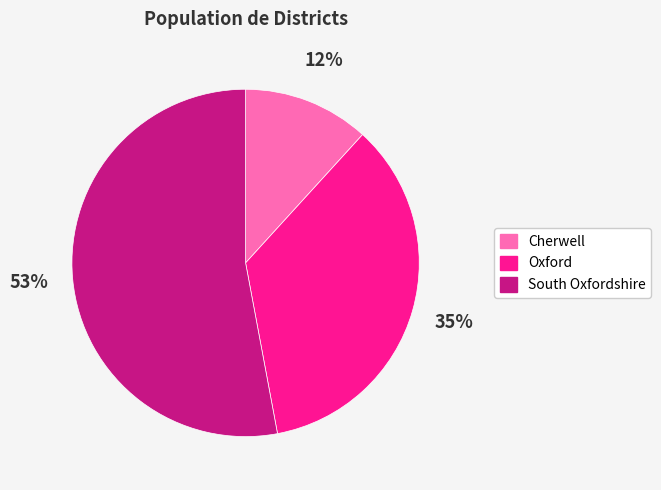

Between Oxford and Cherwell, which is larger?

Oxford